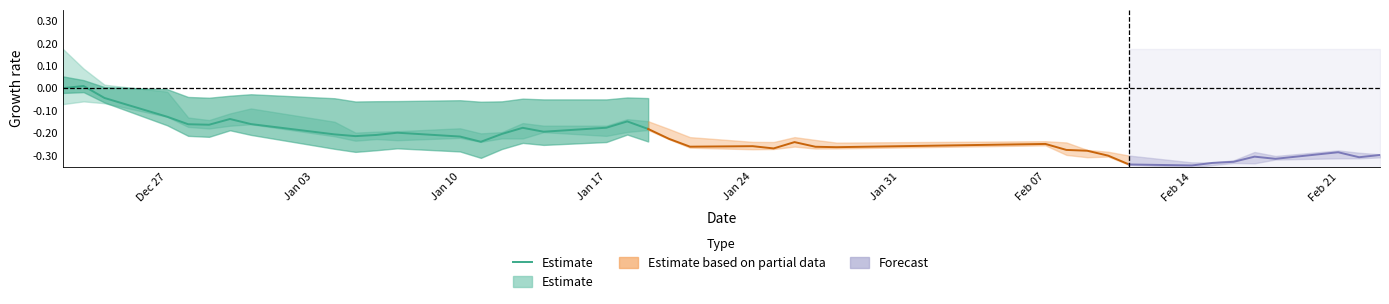

The chart shows a value of -0.1 at 18. True or false?

False